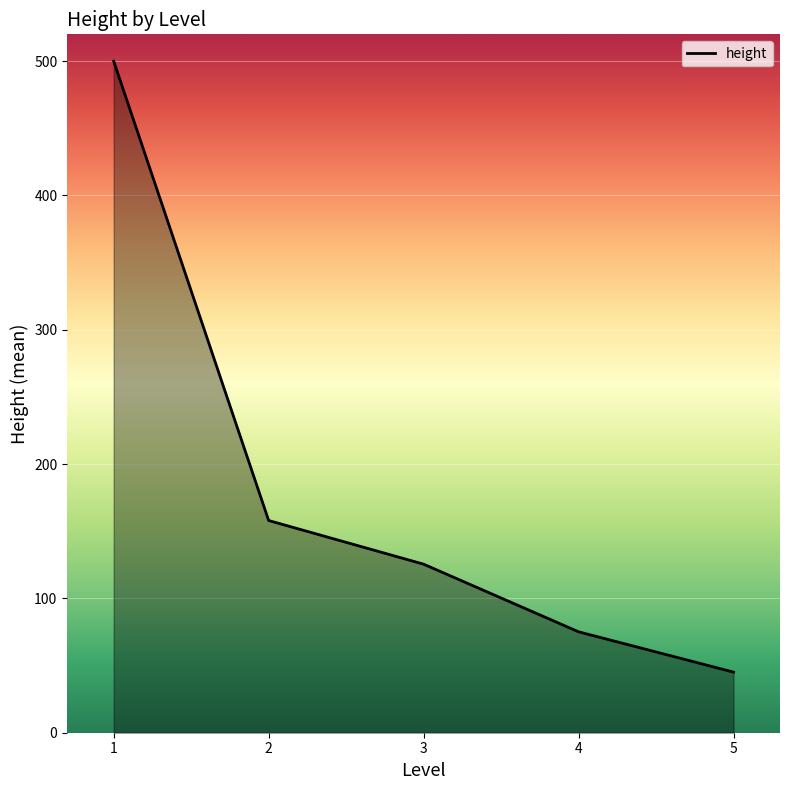

Approximately how many times larger is the value at 3 compared to 1?

0.3